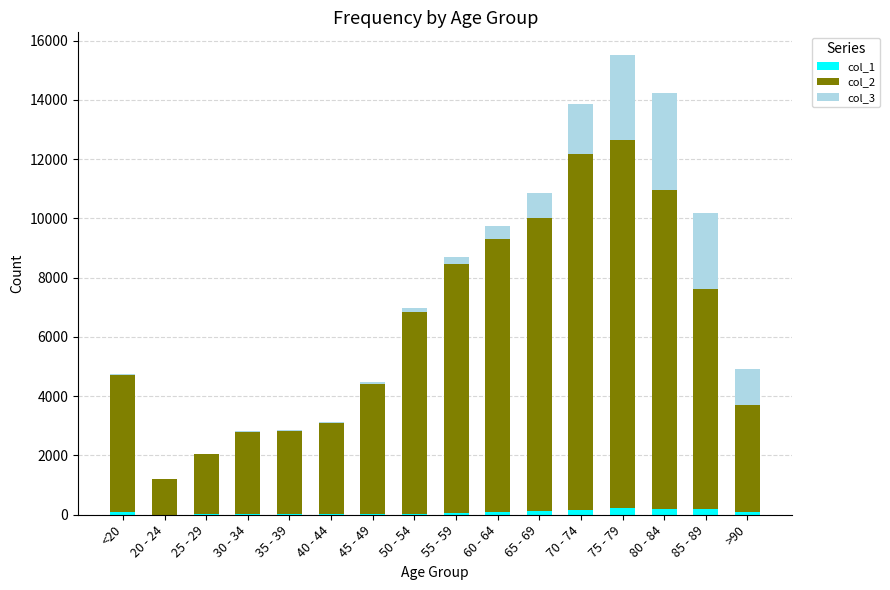

At which category is the sum across all series the highest?

75 - 79